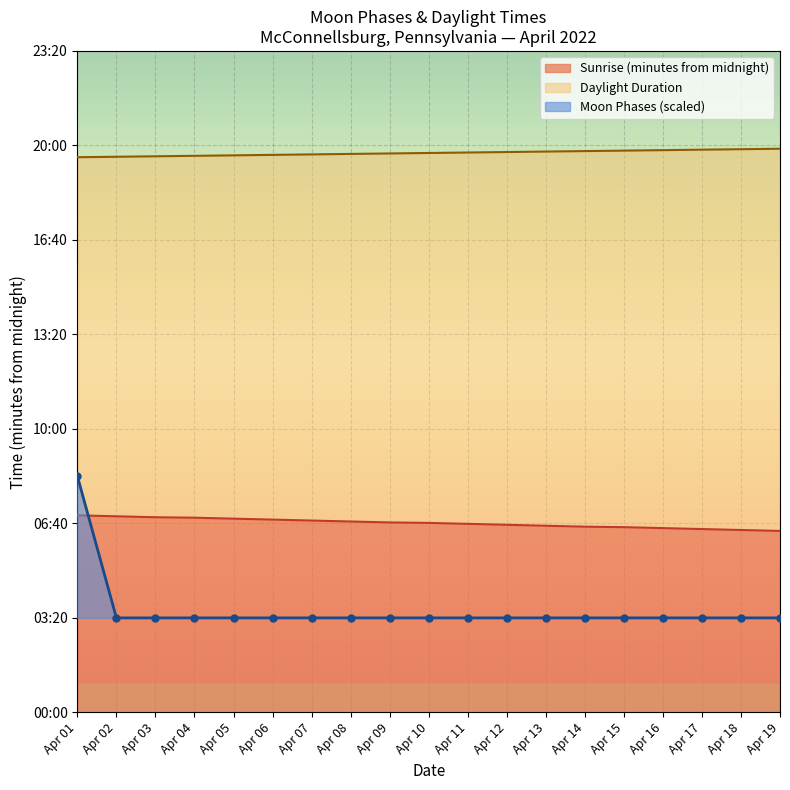

True or false: the data has more than 0 interior local peaks.

False